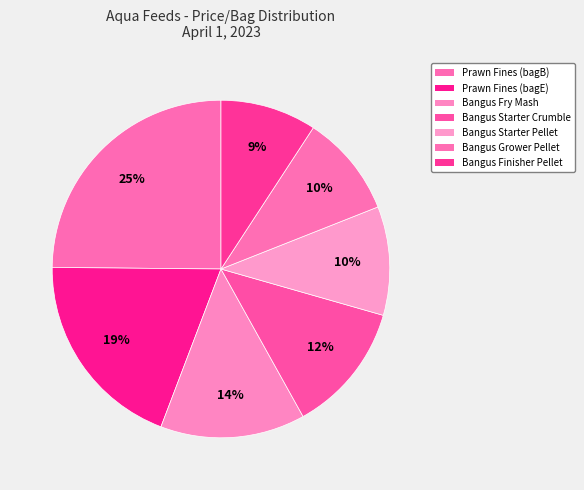

What is the ratio of the value at Bangus Finisher Pellet to the value at Bangus Starter Crumble?

0.7